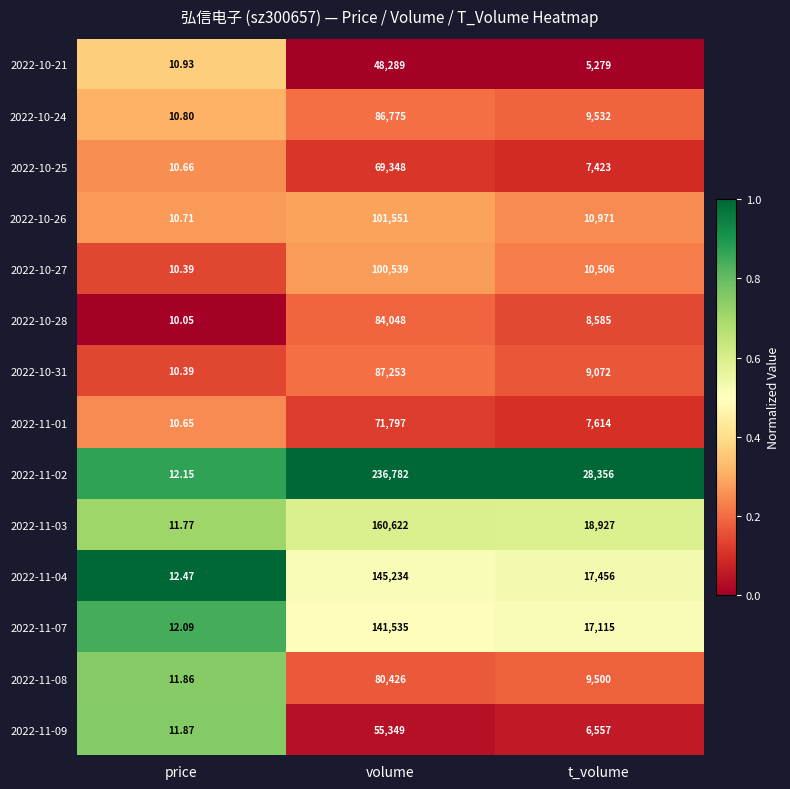

At which label does 2022-11-07 reach its minimum?

price